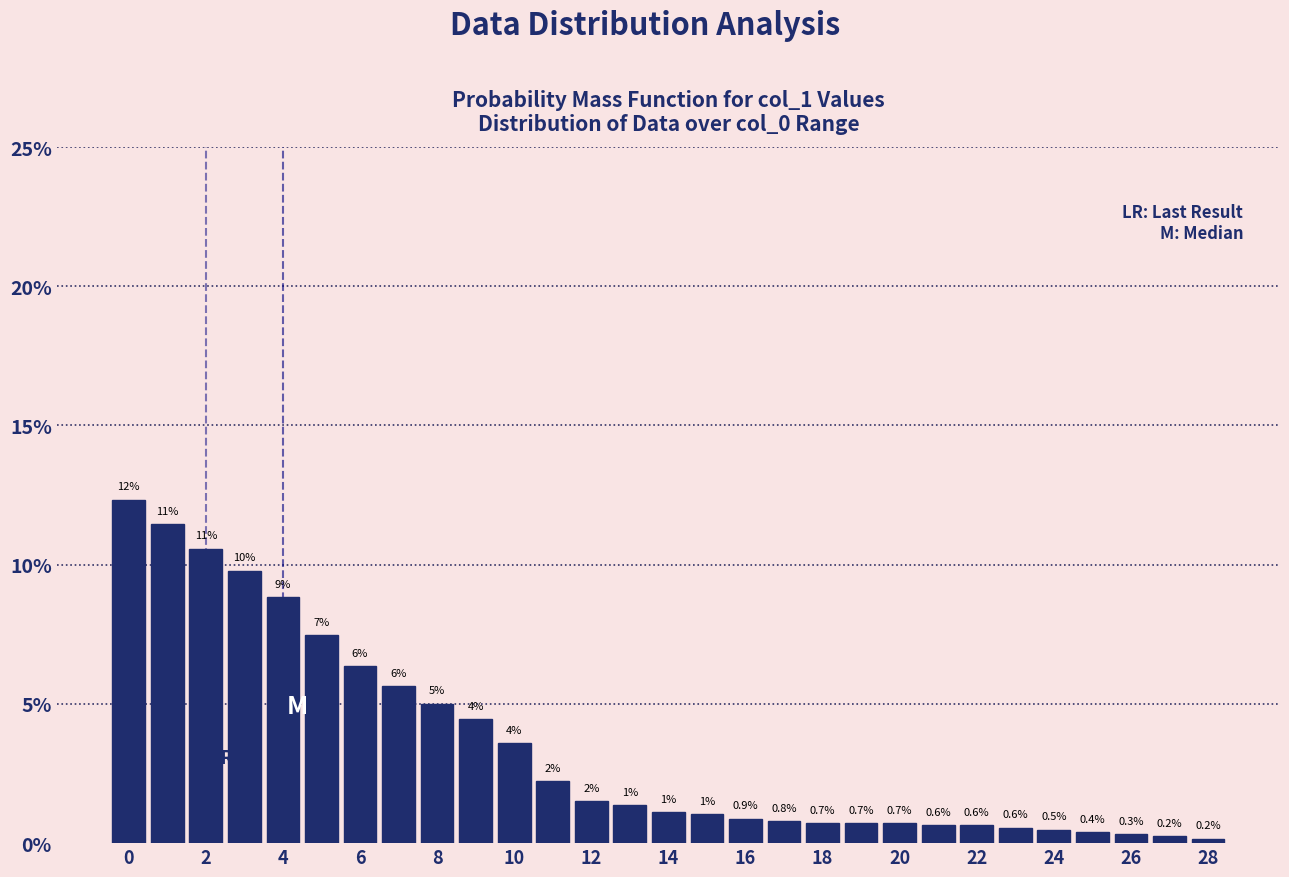

Which range on the x-axis has the tallest bar?

-0.5 to 0.5